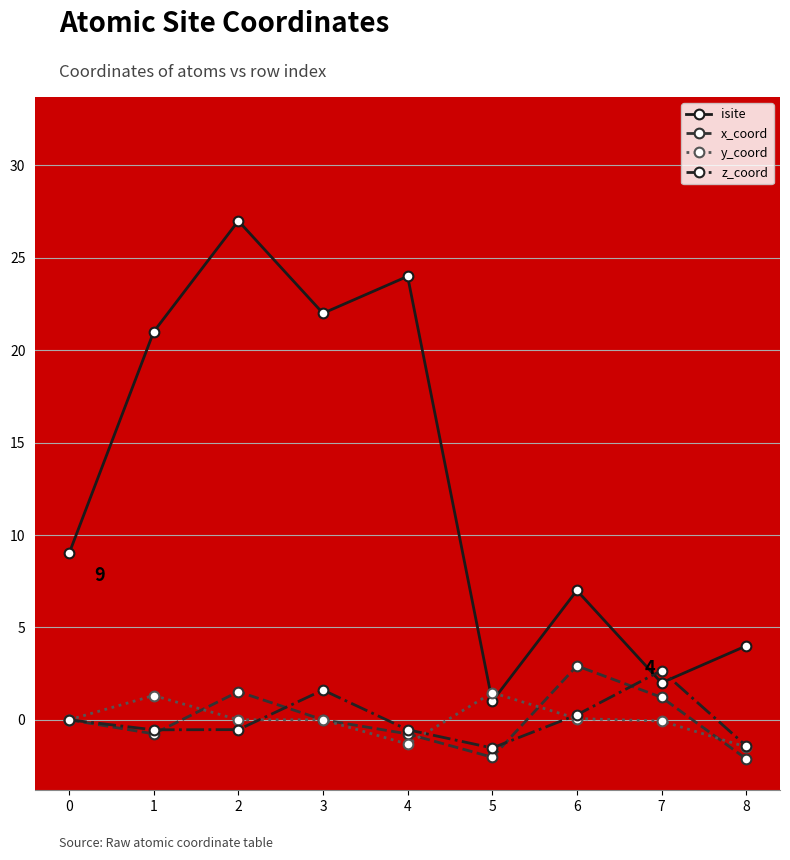

Is the value of isite at 4 greater than the value of z_coord at 5?

Yes